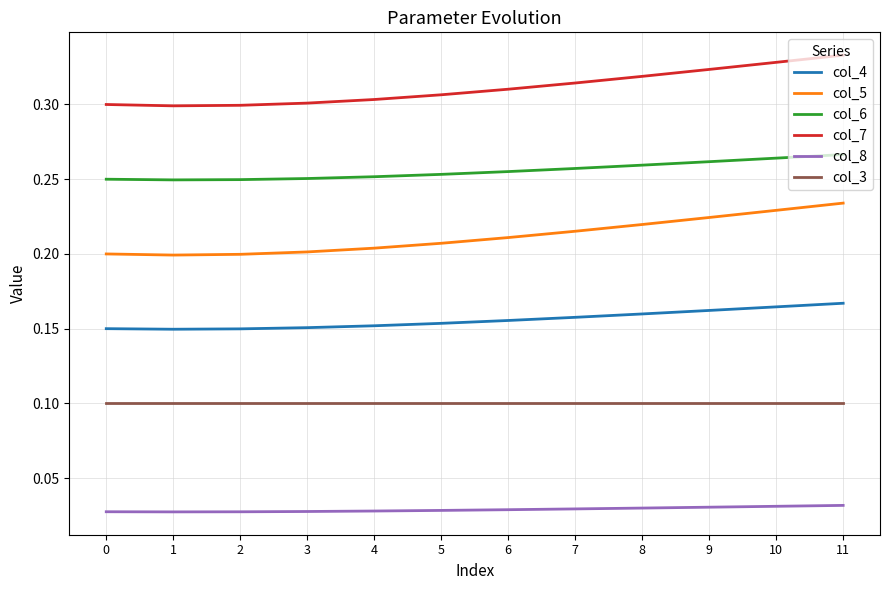

Rank the series by their maximum value, from highest to lowest.

col_7, col_6, col_5, col_4, col_3, col_8